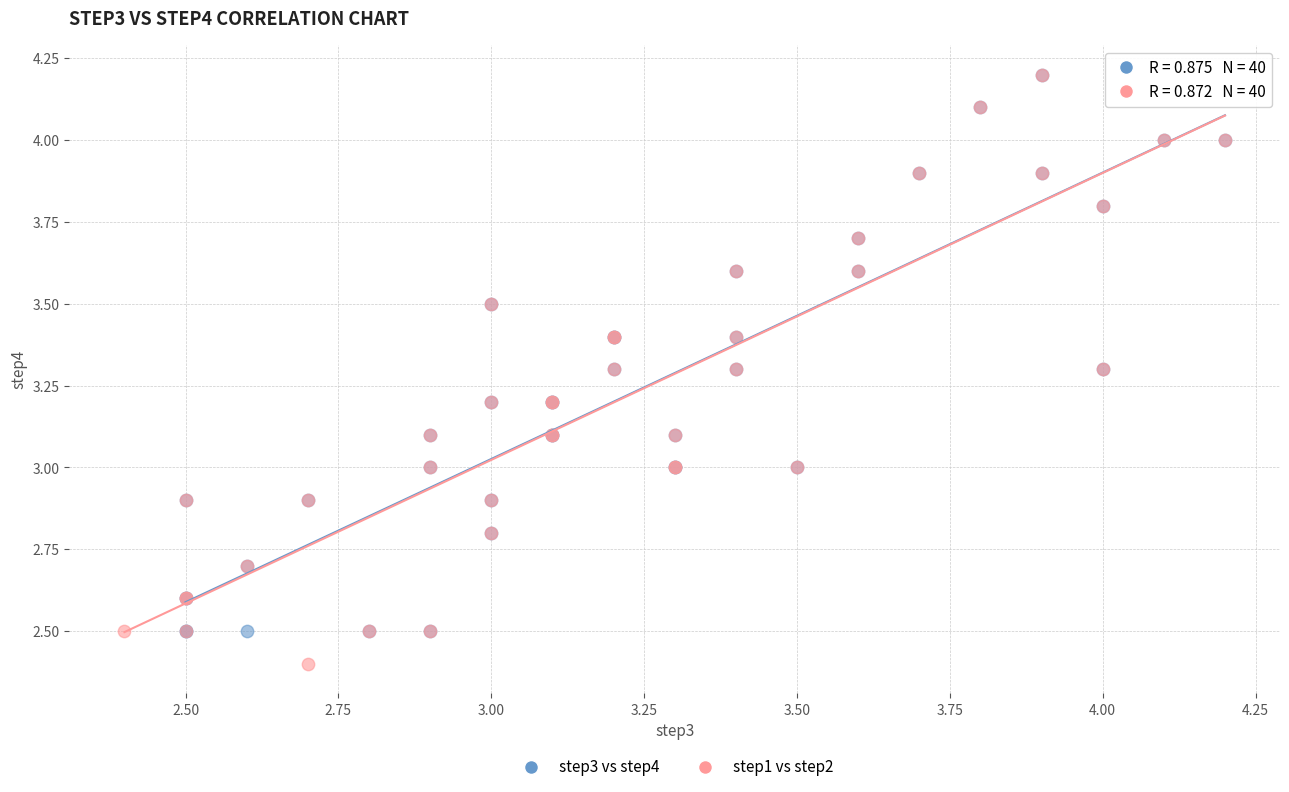

Which series contains the lowest Y value?

step1 vs step2